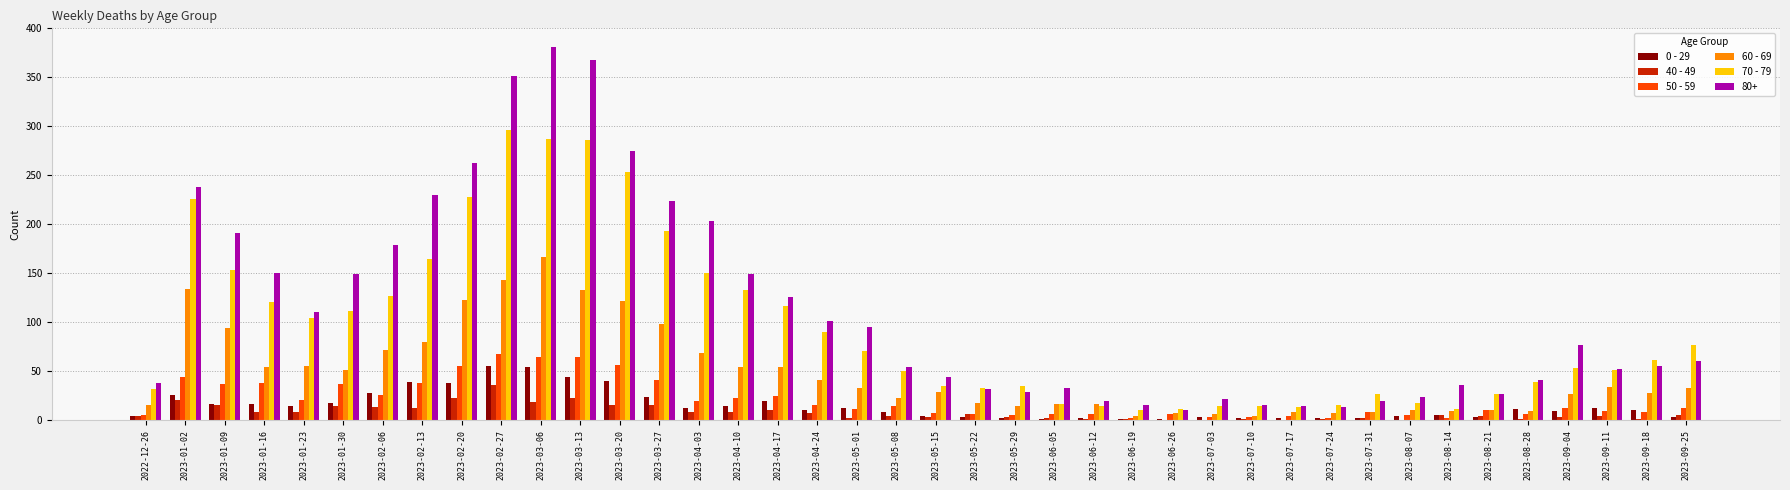

At which label does 80+ reach its peak?

2023-03-06